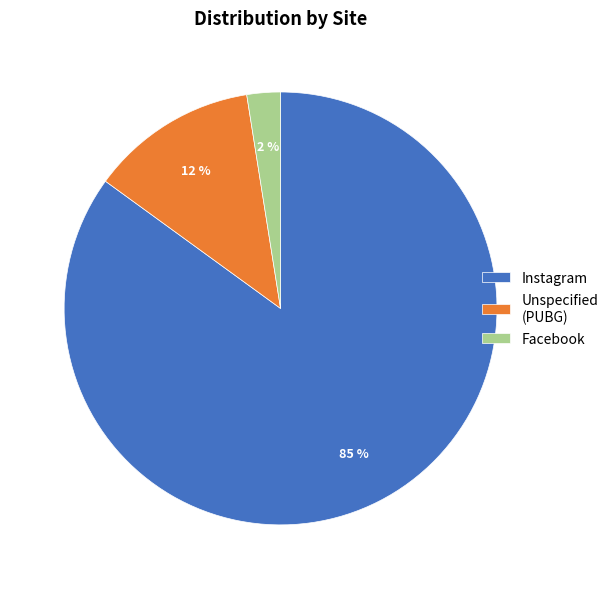

How many slices are in this pie chart?

3